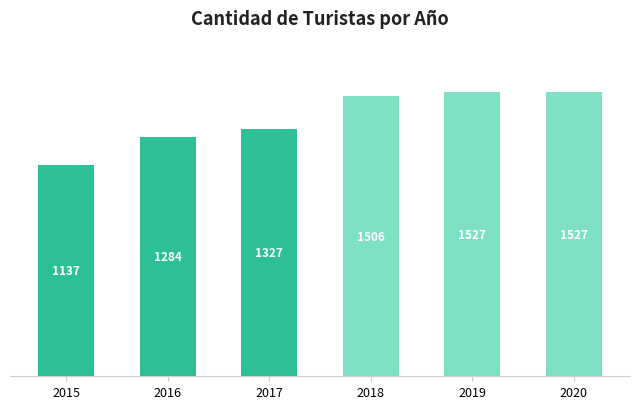

Read the value at 2016, to the nearest 5.

1285